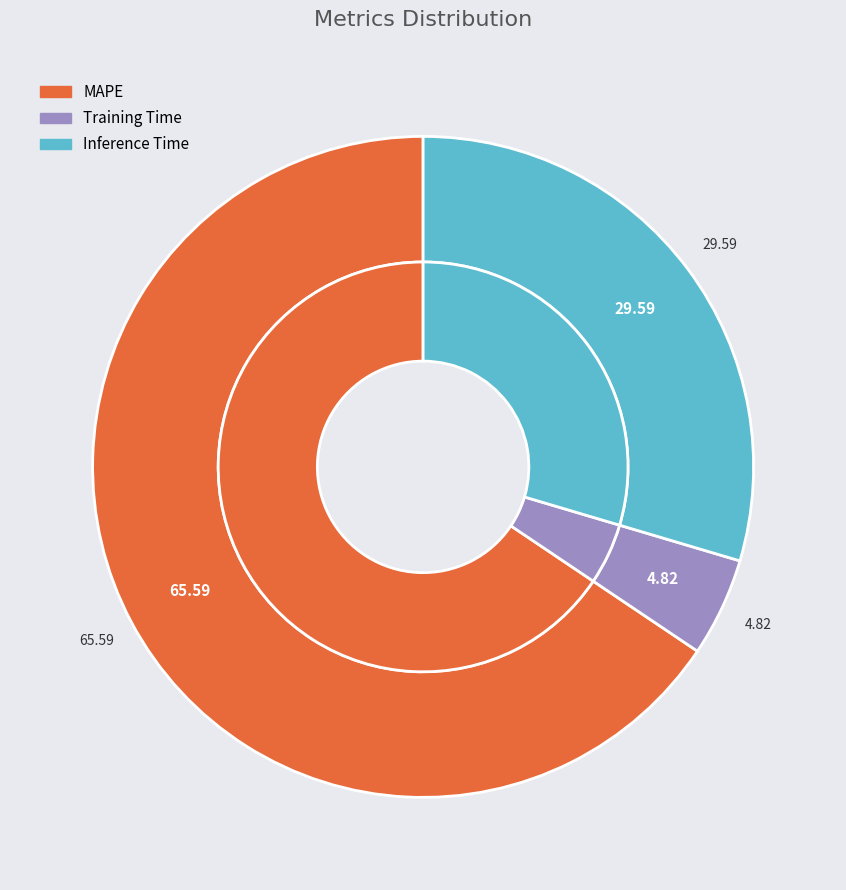

To the nearest percent, what is the average slice percentage?

33%